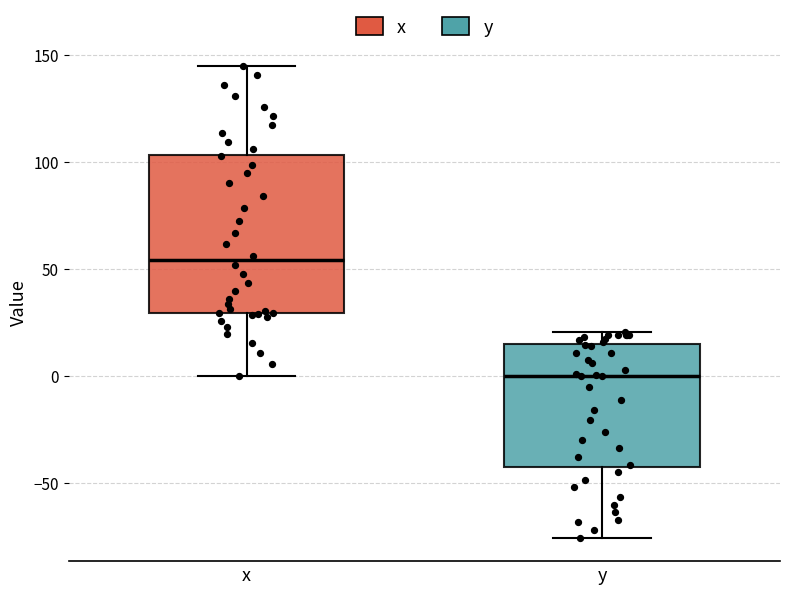

Which box has the lowest median line?

y